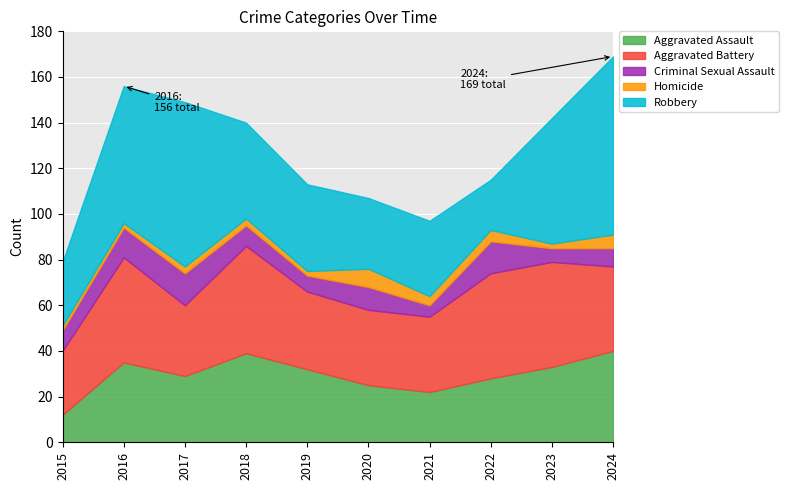

Is it true that Aggravated Assault equals 32 at 2019?

True